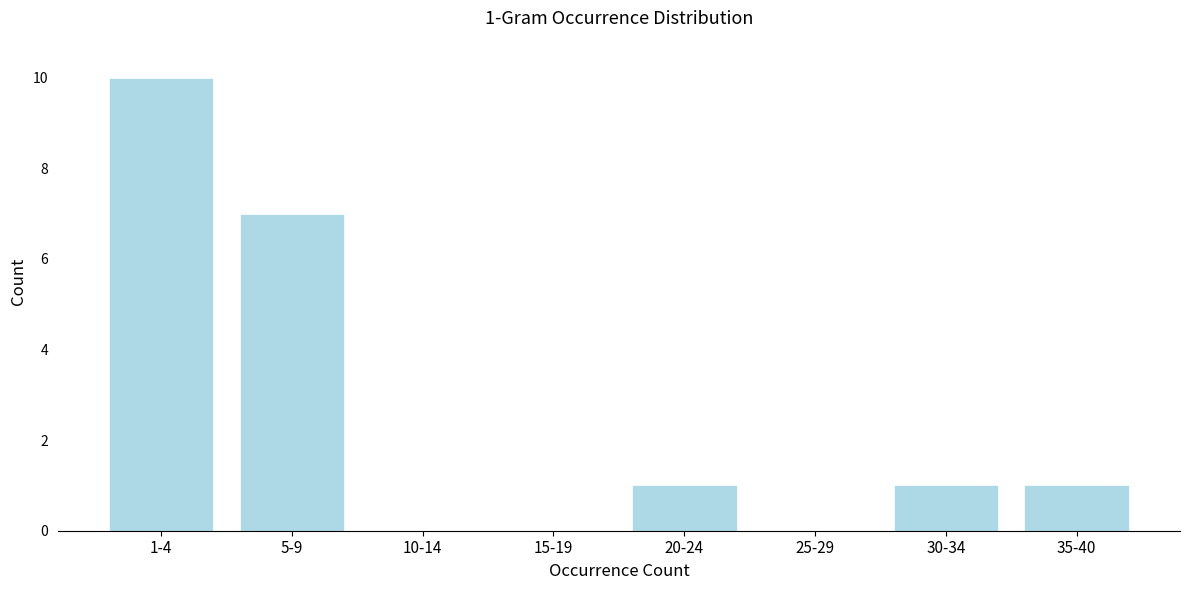

Reading left to right, list all the values displayed in this chart.

1-4=10	5-9=7	10-14=0	15-19=0	20-24=1	25-29=0	30-34=1	35-40=1